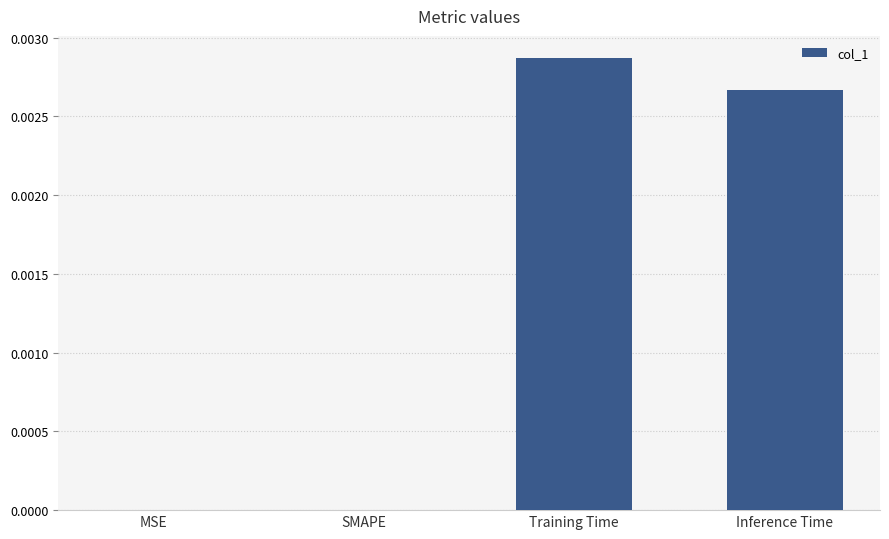

Which has a higher value, SMAPE or Inference Time?

Inference Time